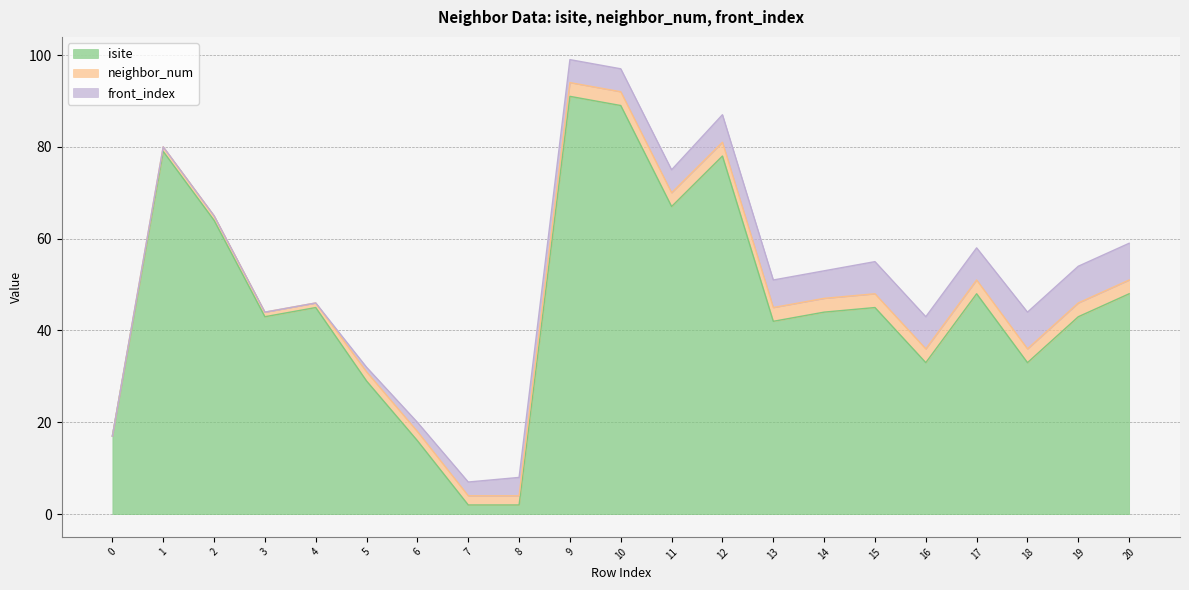

Rank the categories by neighbor_num value from lowest to highest.

0, 1, 2, 3, 4, 5, 6, 7, 8, 9, 10, 11, 12, 13, 14, 15, 16, 17, 18, 19, 20